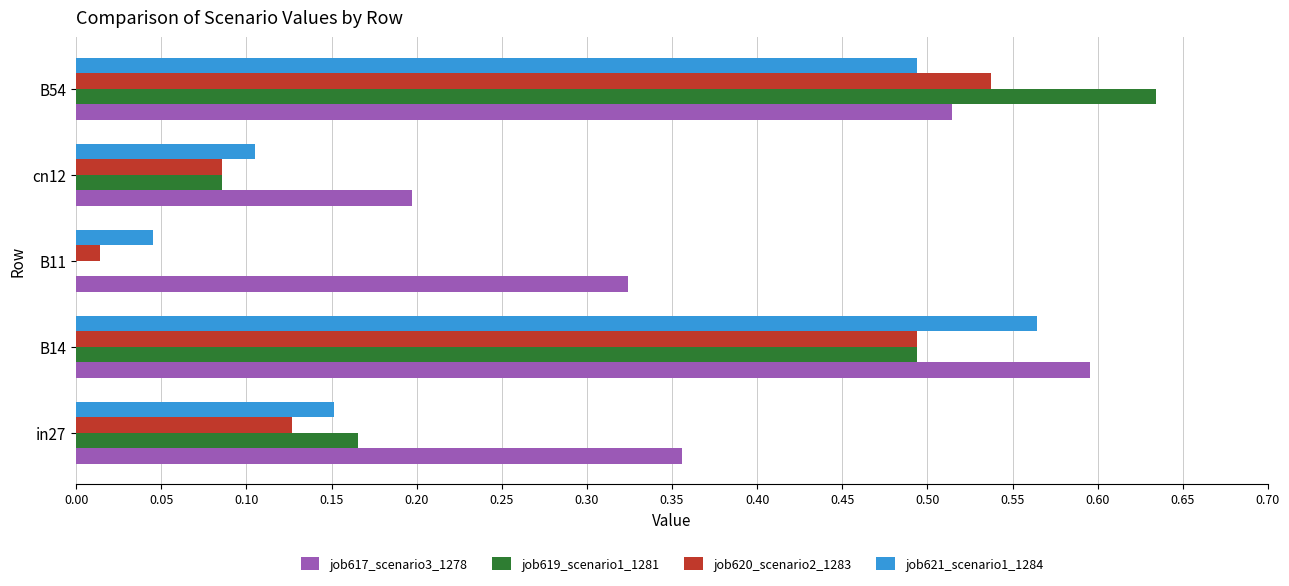

What is the sum of all job621_scenario1_1284 values?

1.4